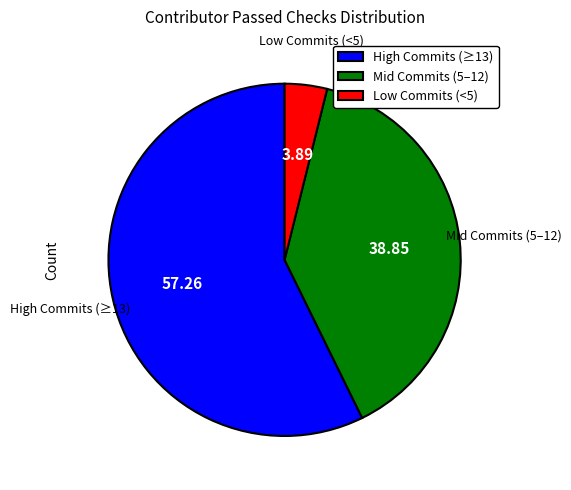

Is the sum of Mid Commits (5–12) and Low Commits (<5) greater than half?

No